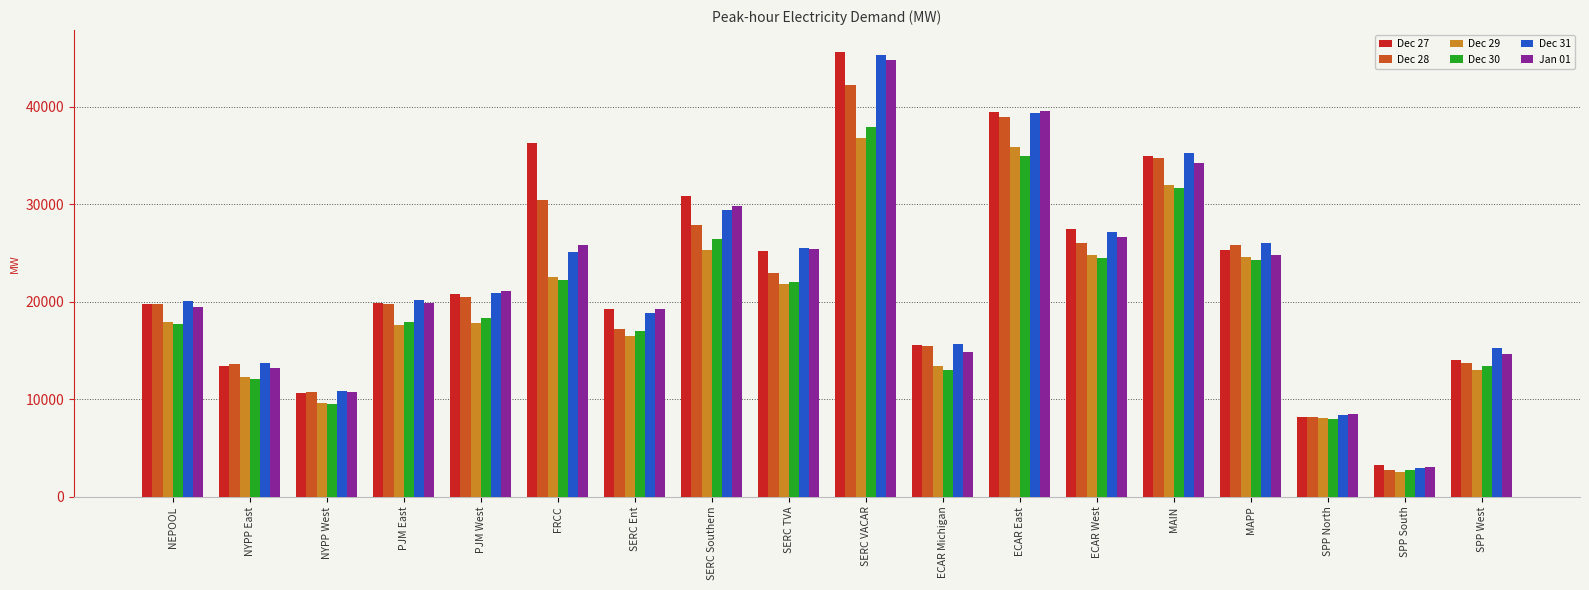

Which series changed the most between SERC Southern and ECAR East?

Dec 28